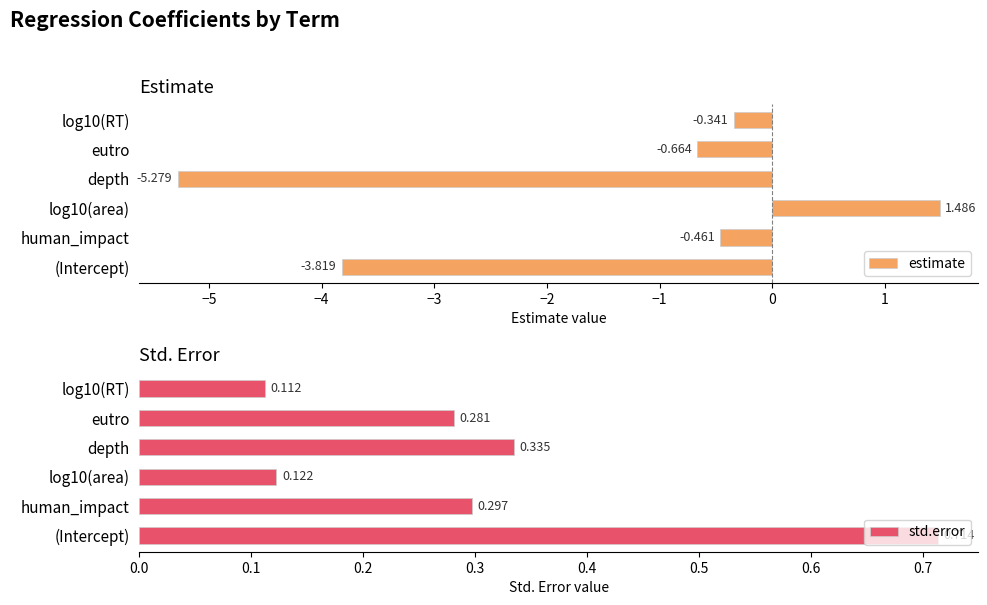

What is the difference between the maximum and second lowest values in the std.error series?

0.6